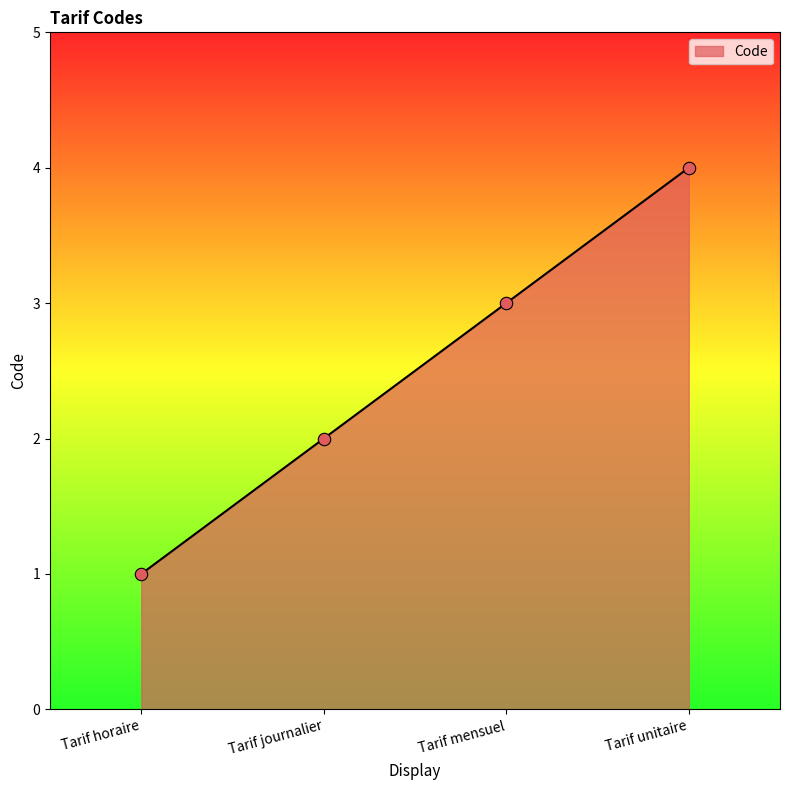

What is the ratio of the value at Tarif unitaire to the value at Tarif mensuel?

1.3